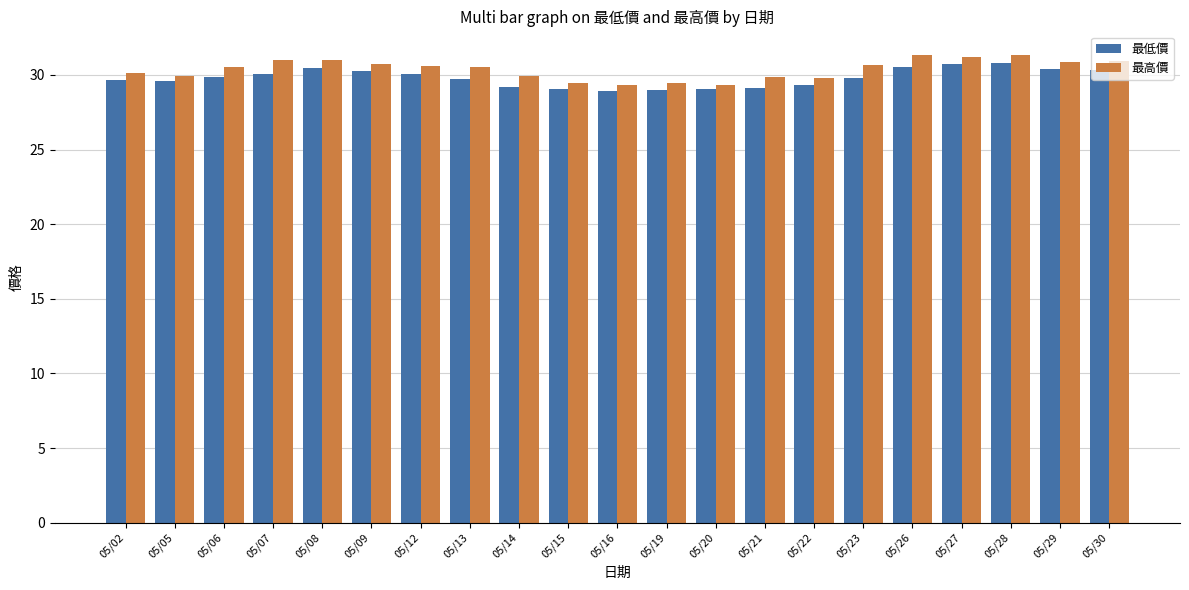

Which series has the largest range (max minus min)?

最高價